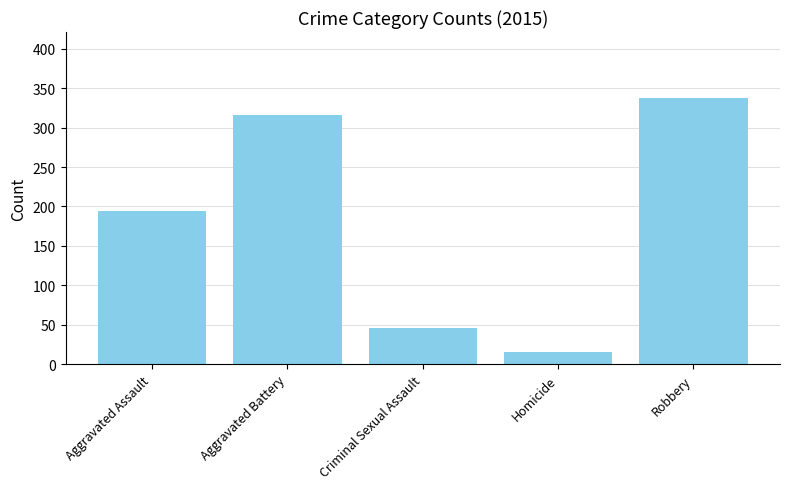

How many series are shown in this chart?

1